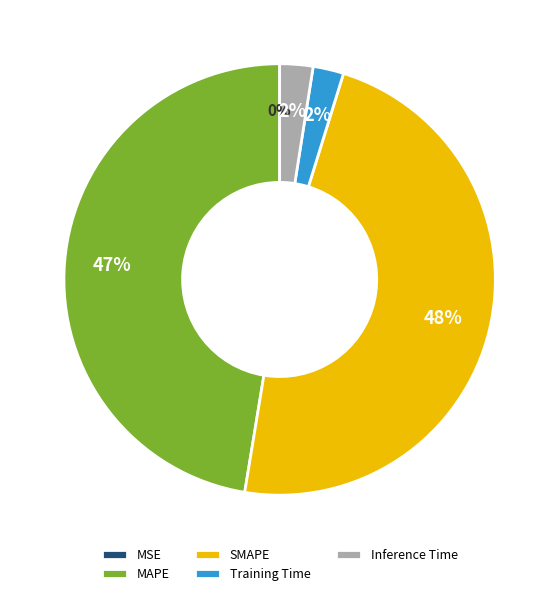

Is it true that MAPE is 47% of the pie?

True